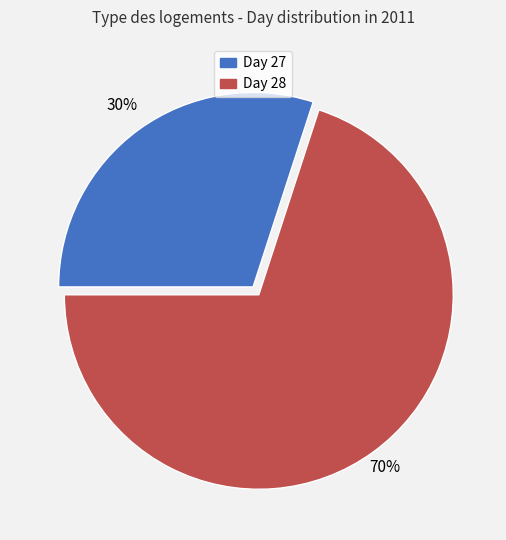

To the nearest percent, what is the average slice percentage?

50%